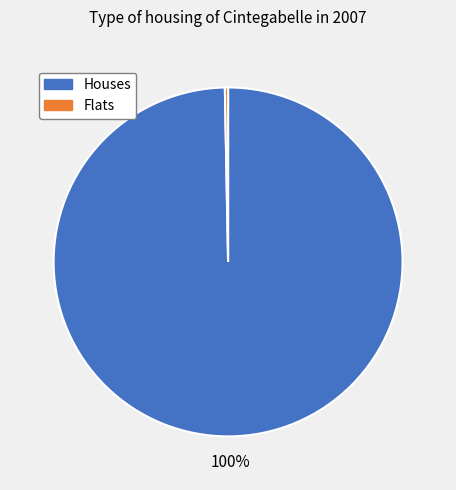

How many segments does this pie chart have?

2